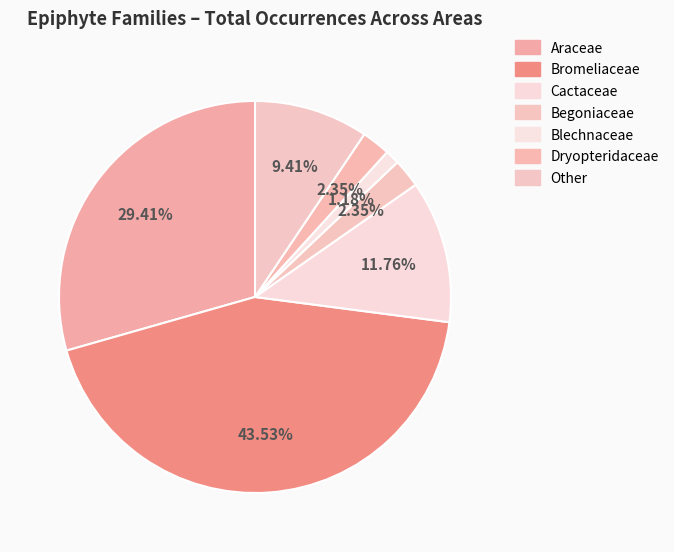

How many segments does this pie chart have?

7